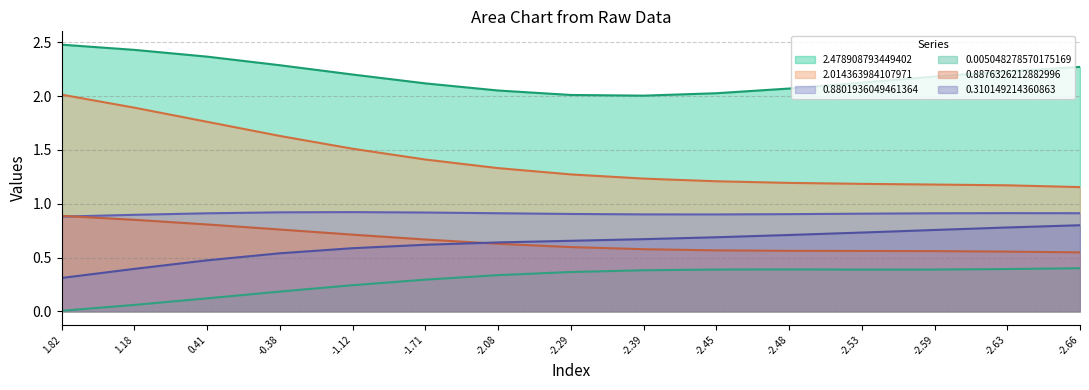

Which series has the widest spread of values?

2.014363984107971